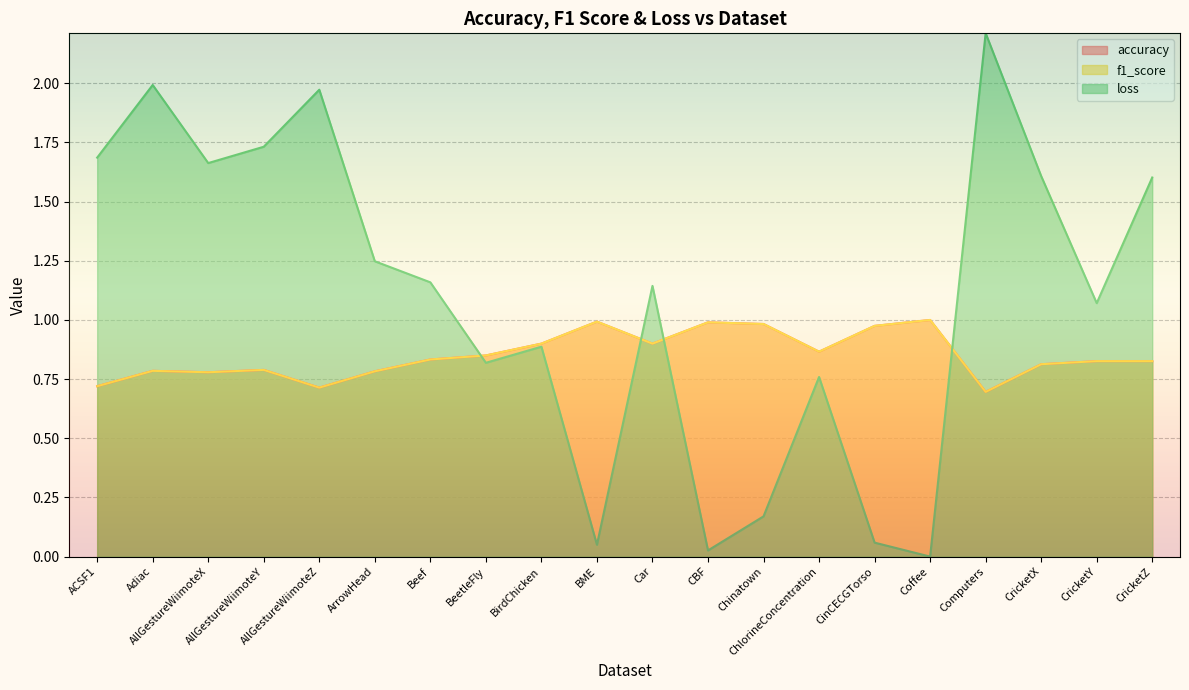

What are all the series names shown in the legend?

accuracy, f1_score, loss